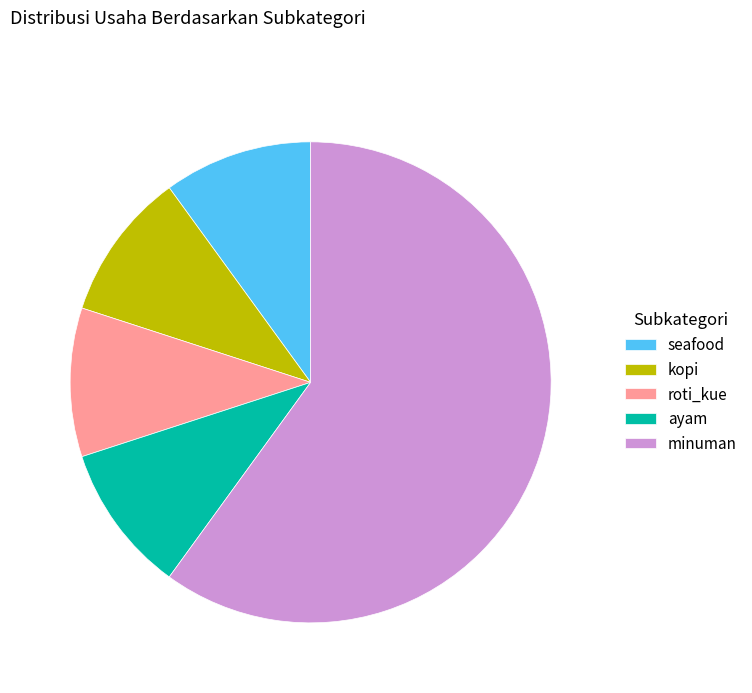

Is the sum of minuman and ayam greater than half?

Yes